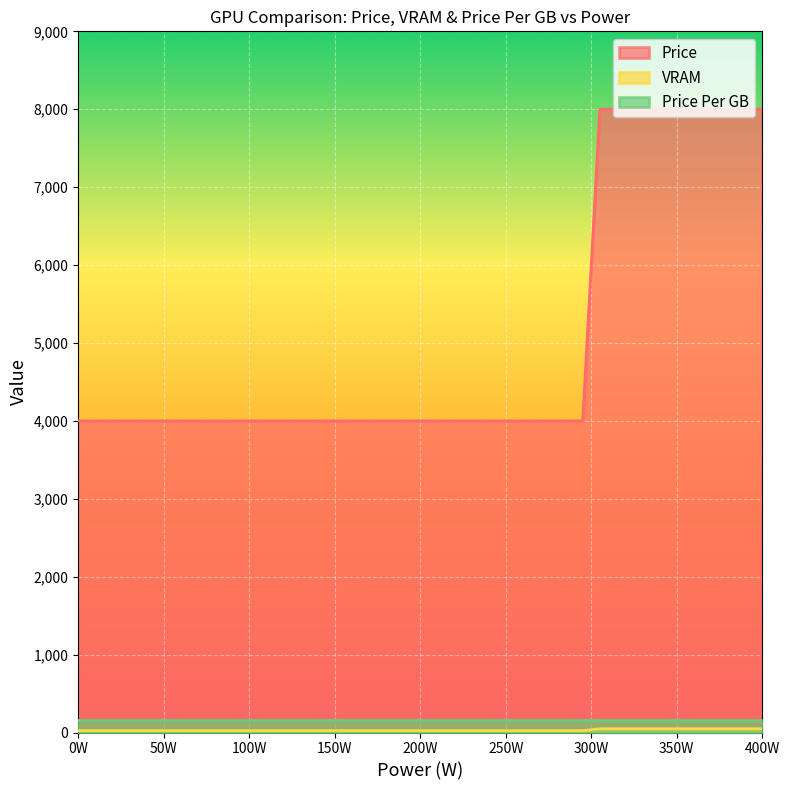

What are all the series names shown in the legend?

Price, VRAM, Price Per GB